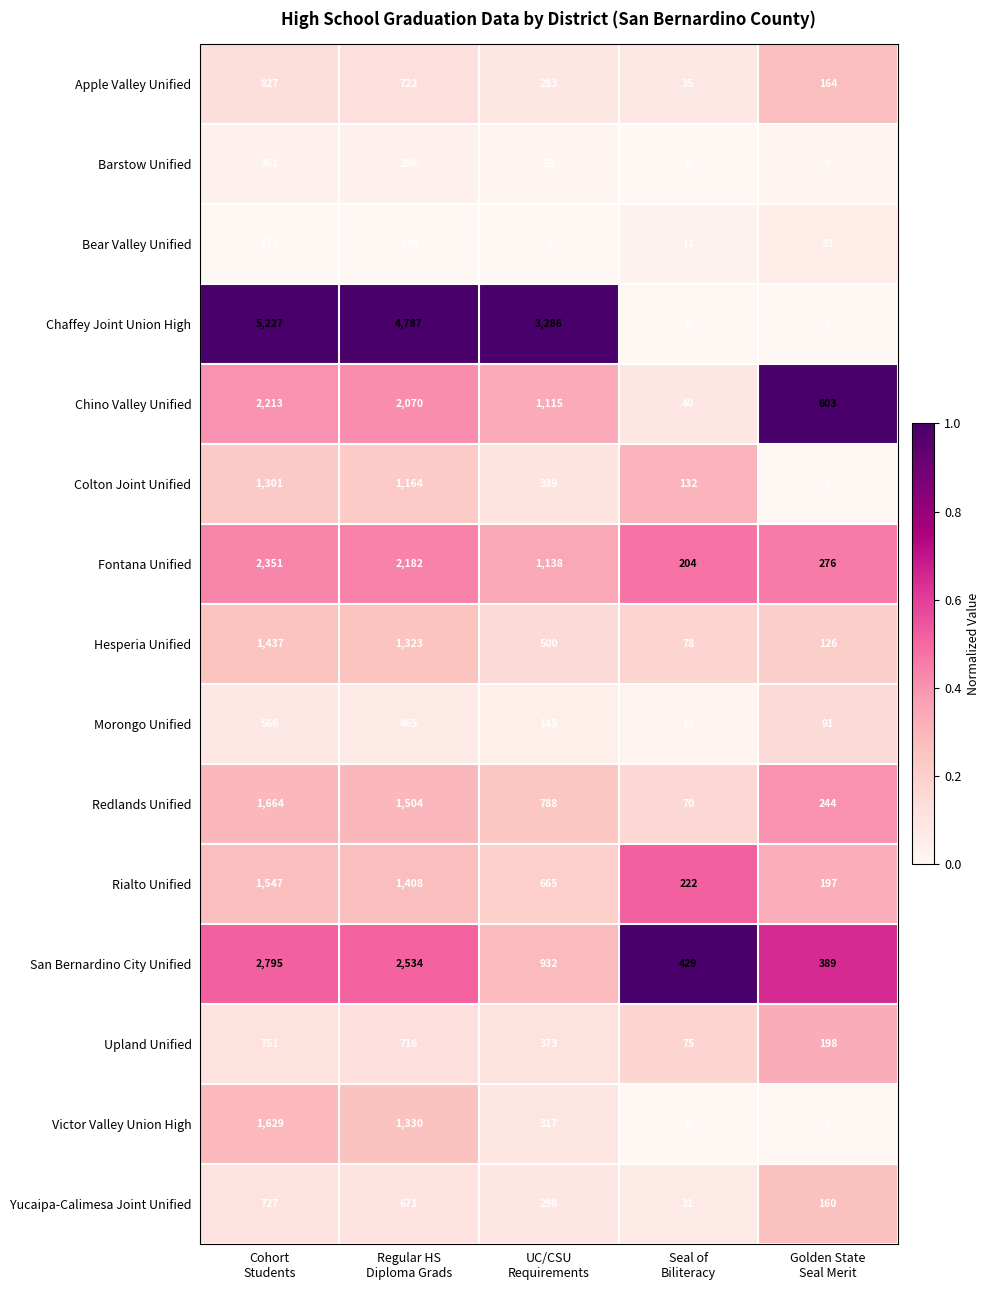

What is the maximum value shown in the chart?

5227